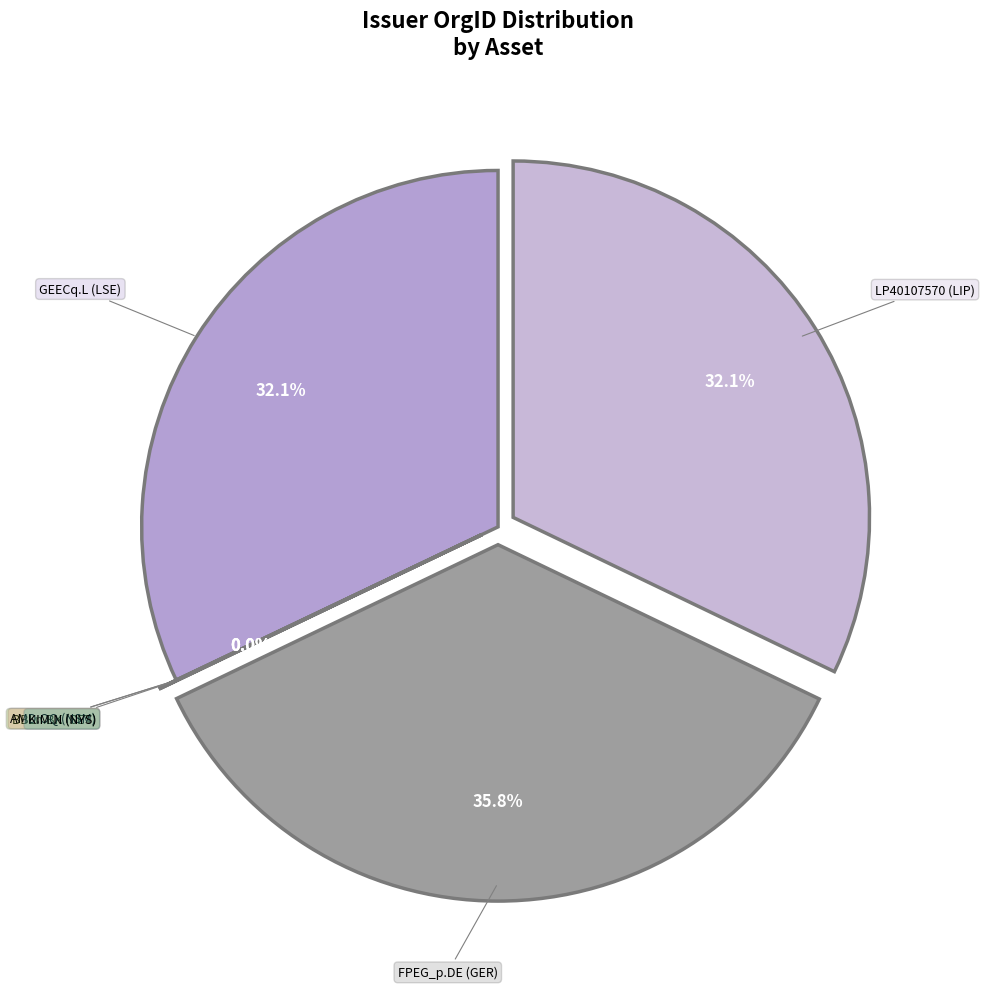

To the nearest percent, what is the average slice percentage?

17%